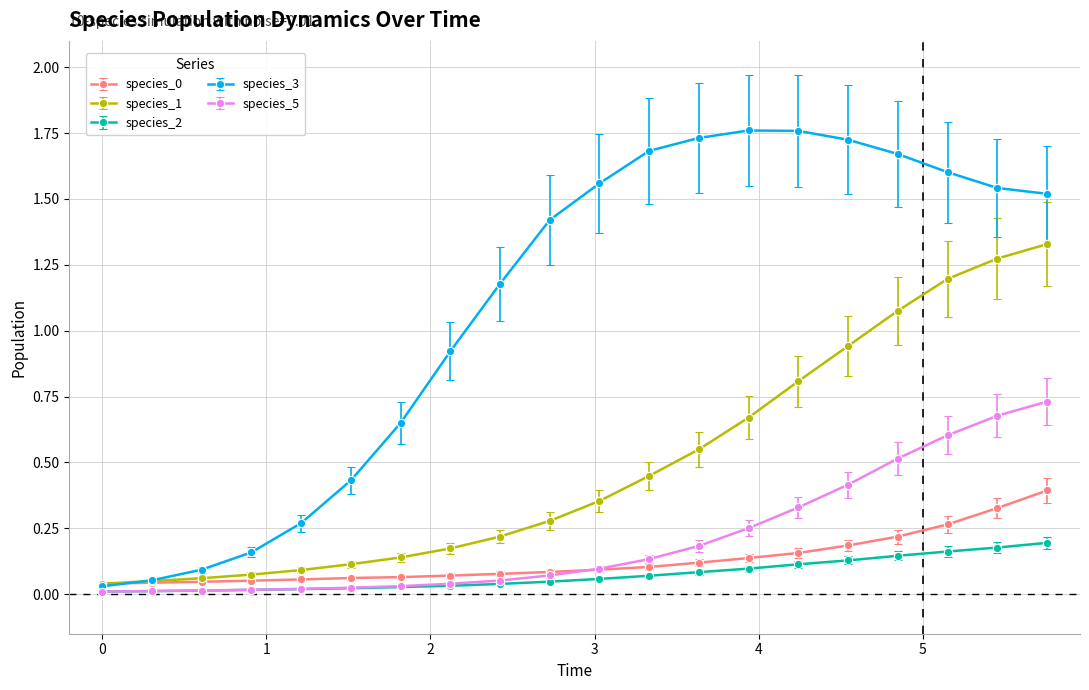

Which series has the largest total across all categories?

species_3